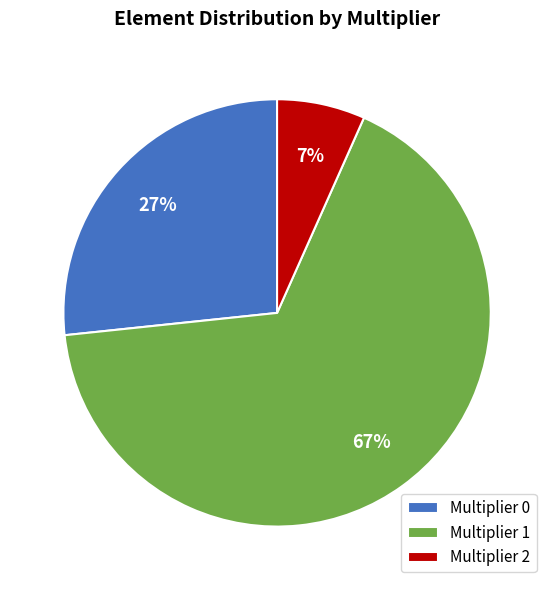

Which slice is the smallest?

Multiplier 2